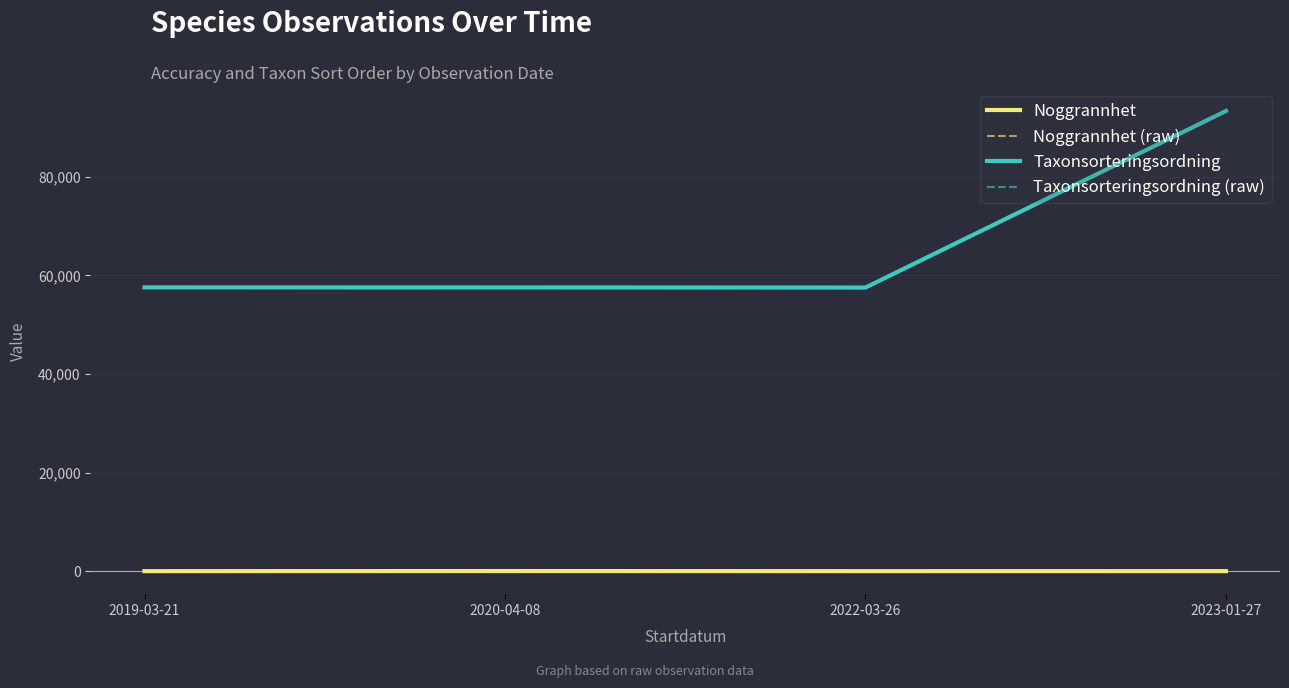

Which series has the largest range (max minus min)?

Taxonsorteringsordning